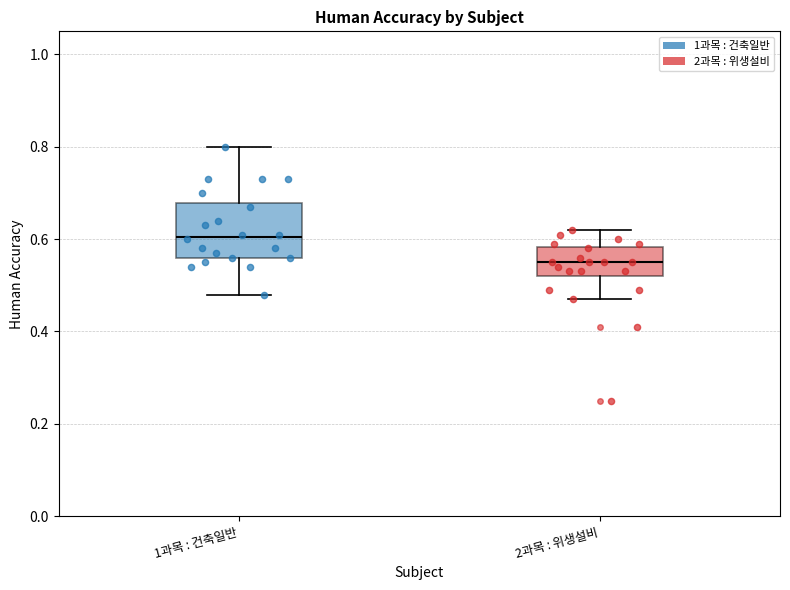

Where does the lower whisker of the box for 2과목 : 위생설비 end on the y-axis? The values are not printed on the chart, so give them approximately, as read against the axis.

0.48